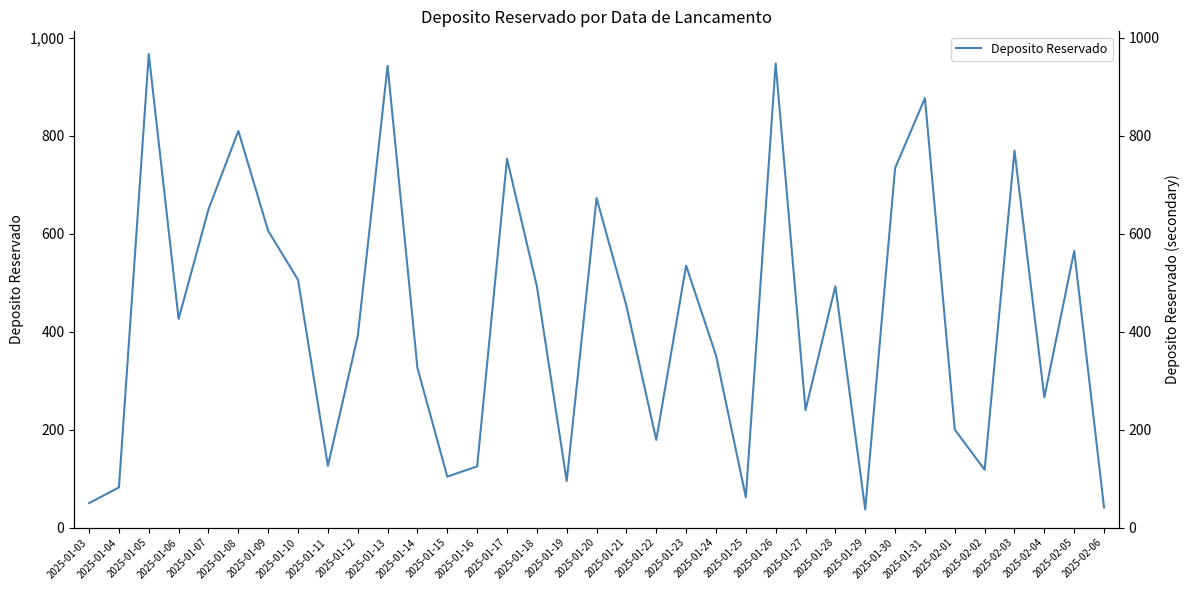

How many interior local peaks (higher than both neighbors) does the data have?

11